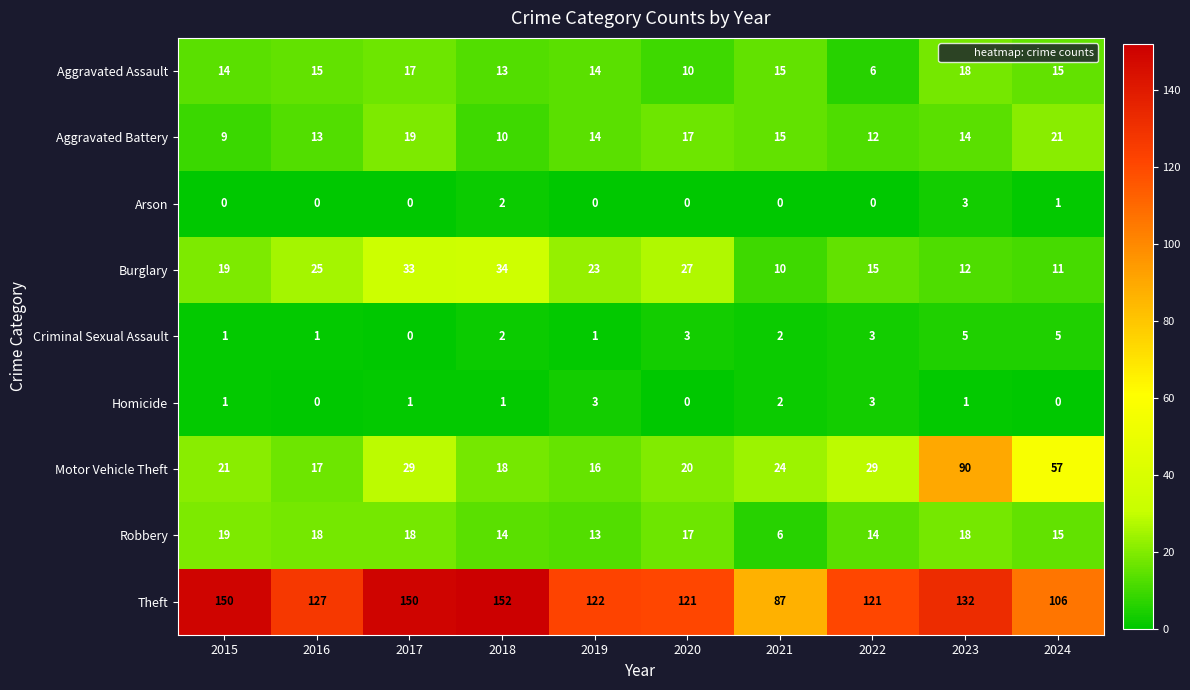

What is the sum of all Homicide values?

12